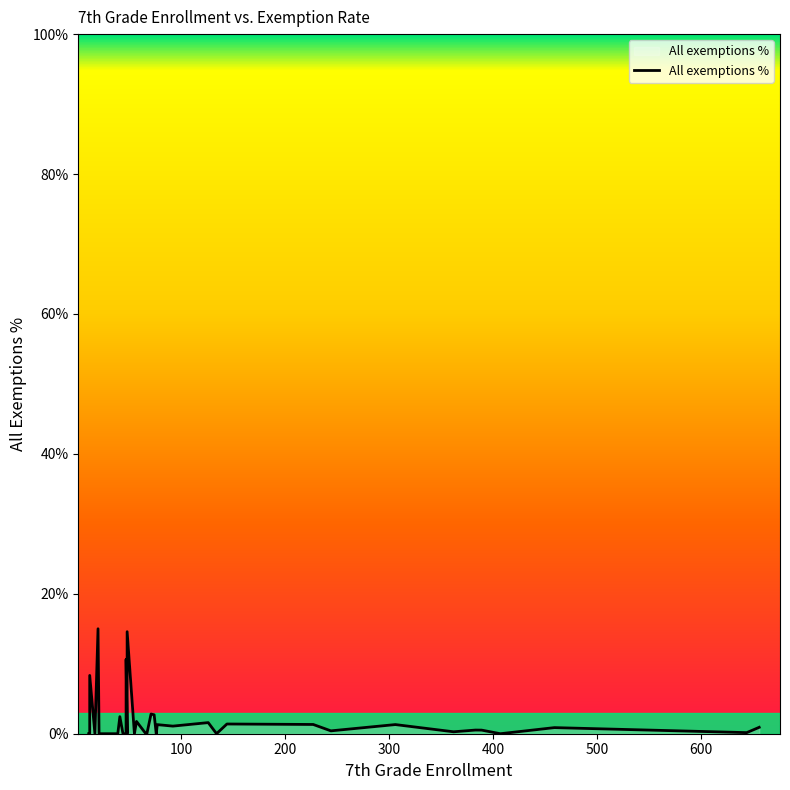

How many values are above zero?

22